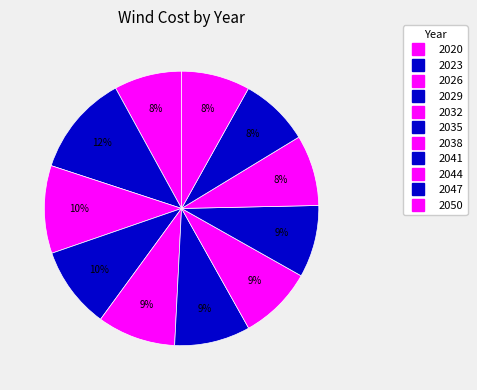

Between 2035 and 2041, which is larger?

2035